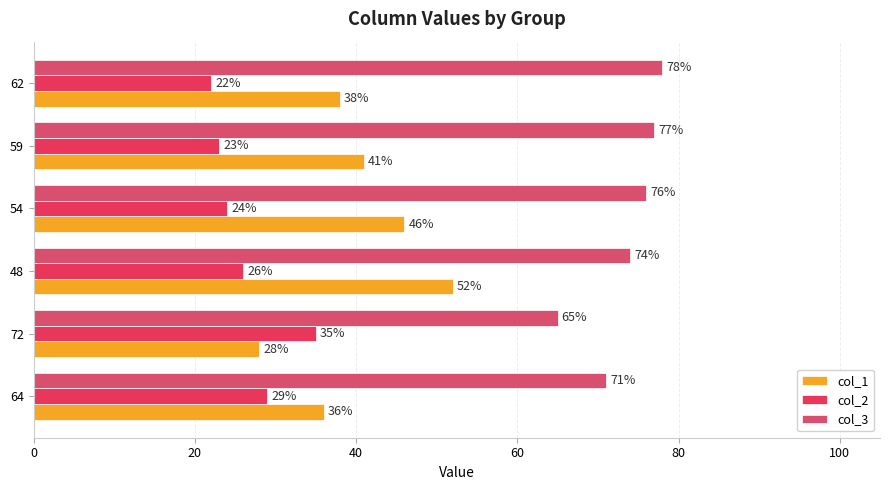

How many series are shown in this chart?

3